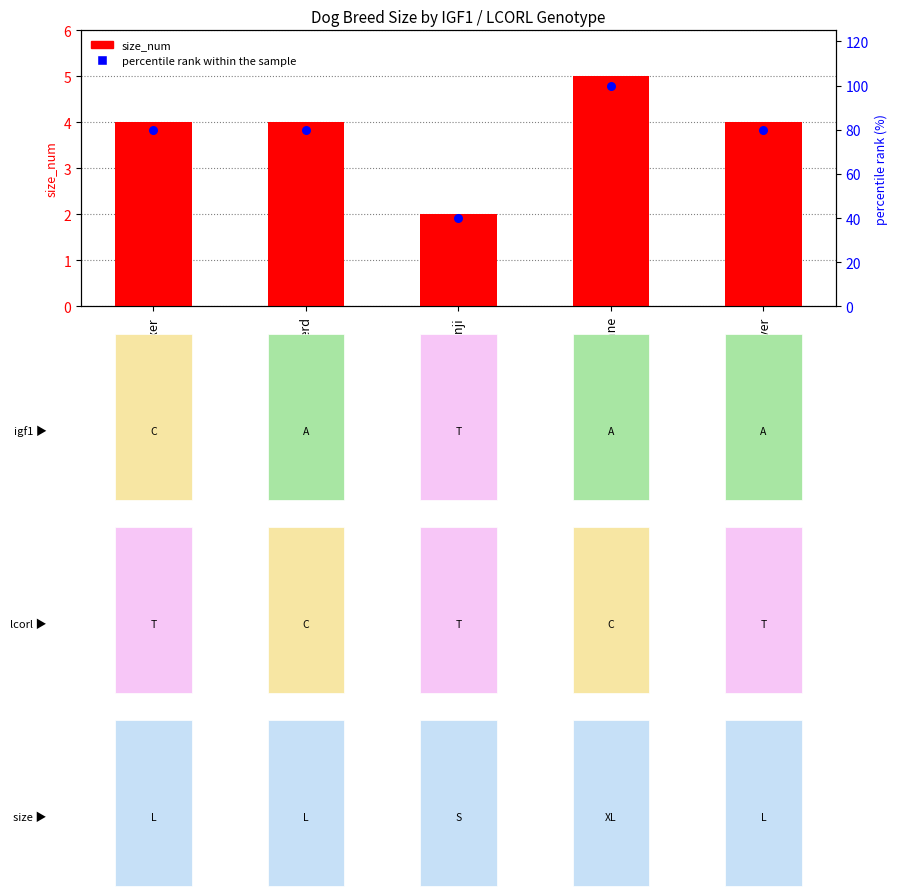

What is the total value across all series at Boxer?

84